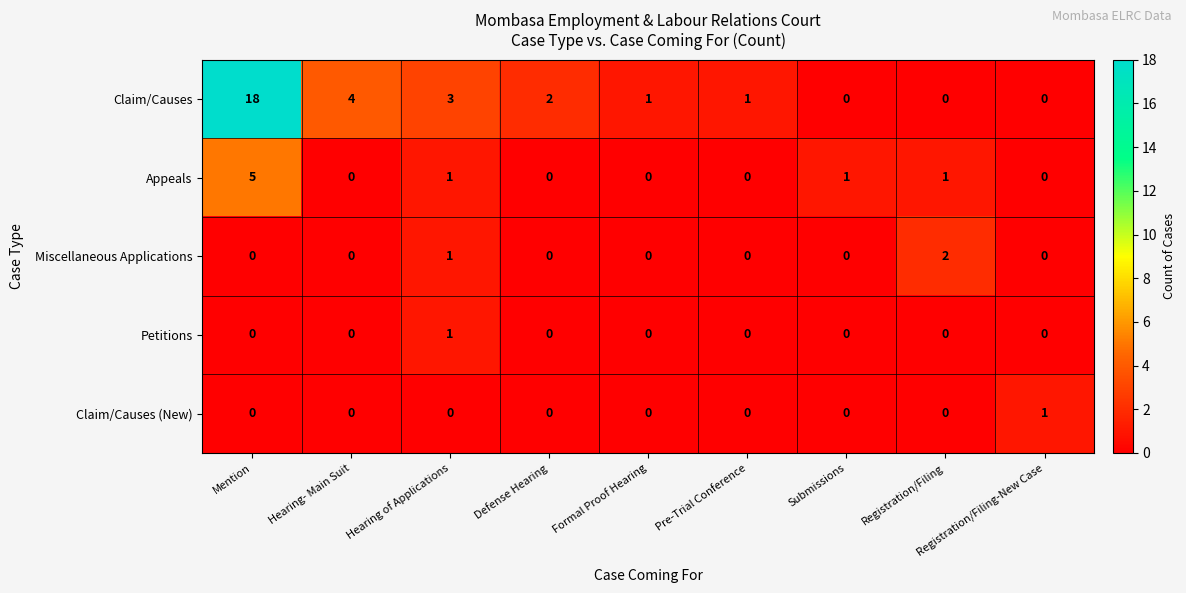

What is the greatest value displayed?

18